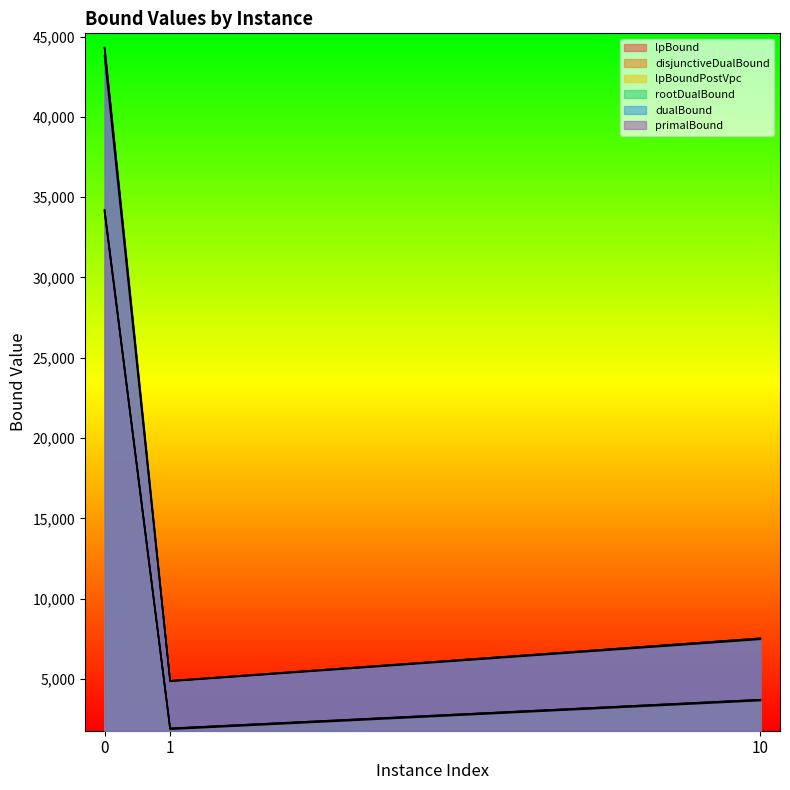

Is the value of dualBound at 10 greater than the value of primalBound at 1?

Yes